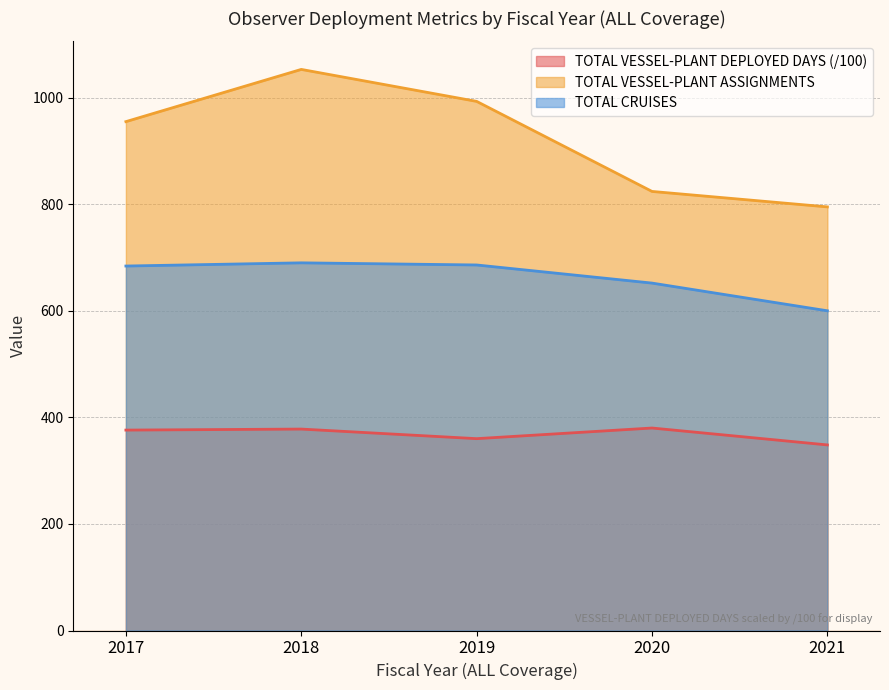

What value does the TOTAL CRUISES series have at 2018?

690.0